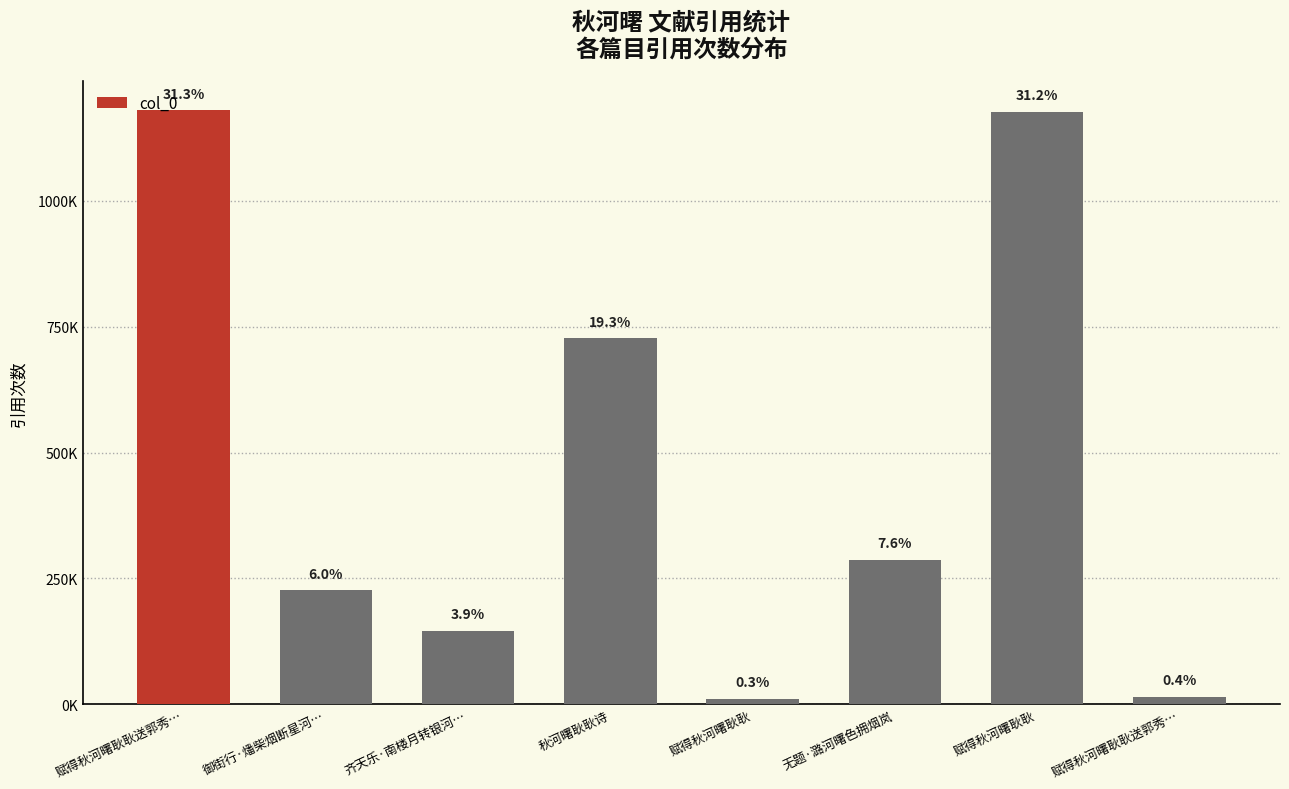

Read the value at 秋河曙耿耿诗.

726830